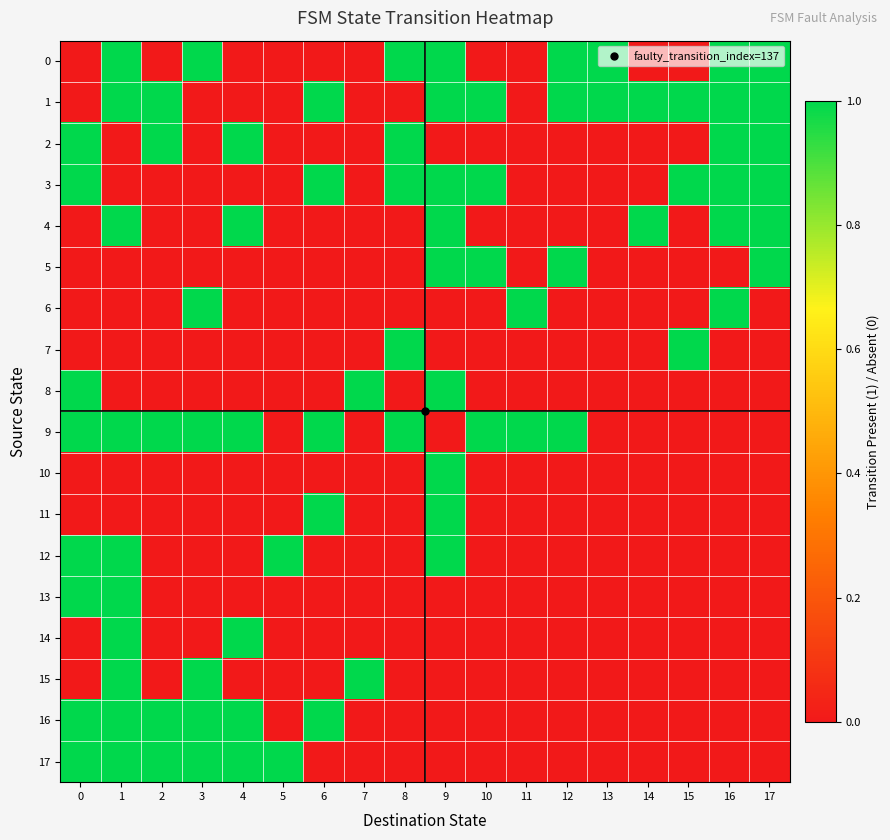

Reading left to right, transcribe all the data shown in this chart.

0: 0=0	1=1	2=0	3=1	4=0	5=0	6=0	7=0	8=1	9=1	10=0	11=0	12=1	13=1	14=0	15=0	16=1	17=1
1: 0=0	1=1	2=1	3=0	4=0	5=0	6=1	7=0	8=0	9=1	10=1	11=0	12=1	13=1	14=1	15=1	16=1	17=1
2: 0=1	1=0	2=1	3=0	4=1	5=0	6=0	7=0	8=1	9=0	10=0	11=0	12=0	13=0	14=0	15=0	16=1	17=1
3: 0=1	1=0	2=0	3=0	4=0	5=0	6=1	7=0	8=1	9=1	10=1	11=0	12=0	13=0	14=0	15=1	16=1	17=1
4: 0=0	1=1	2=0	3=0	4=1	5=0	6=0	7=0	8=0	9=1	10=0	11=0	12=0	13=0	14=1	15=0	16=1	17=1
5: 0=0	1=0	2=0	3=0	4=0	5=0	6=0	7=0	8=0	9=1	10=1	11=0	12=1	13=0	14=0	15=0	16=0	17=1
6: 0=0	1=0	2=0	3=1	4=0	5=0	6=0	7=0	8=0	9=0	10=0	11=1	12=0	13=0	14=0	15=0	16=1	17=0
7: 0=0	1=0	2=0	3=0	4=0	5=0	6=0	7=0	8=1	9=0	10=0	11=0	12=0	13=0	14=0	15=1	16=0	17=0
8: 0=1	1=0	2=0	3=0	4=0	5=0	6=0	7=1	8=0	9=1	10=0	11=0	12=0	13=0	14=0	15=0	16=0	17=0
9: 0=1	1=1	2=1	3=1	4=1	5=0	6=1	7=0	8=1	9=0	10=1	11=1	12=1	13=0	14=0	15=0	16=0	17=0
10: 0=0	1=0	2=0	3=0	4=0	5=0	6=0	7=0	8=0	9=1	10=0	11=0	12=0	13=0	14=0	15=0	16=0	17=0
11: 0=0	1=0	2=0	3=0	4=0	5=0	6=1	7=0	8=0	9=1	10=0	11=0	12=0	13=0	14=0	15=0	16=0	17=0
12: 0=1	1=1	2=0	3=0	4=0	5=1	6=0	7=0	8=0	9=1	10=0	11=0	12=0	13=0	14=0	15=0	16=0	17=0
13: 0=1	1=1	2=0	3=0	4=0	5=0	6=0	7=0	8=0	9=0	10=0	11=0	12=0	13=0	14=0	15=0	16=0	17=0
14: 0=0	1=1	2=0	3=0	4=1	5=0	6=0	7=0	8=0	9=0	10=0	11=0	12=0	13=0	14=0	15=0	16=0	17=0
15: 0=0	1=1	2=0	3=1	4=0	5=0	6=0	7=1	8=0	9=0	10=0	11=0	12=0	13=0	14=0	15=0	16=0	17=0
16: 0=1	1=1	2=1	3=1	4=1	5=0	6=1	7=0	8=0	9=0	10=0	11=0	12=0	13=0	14=0	15=0	16=0	17=0
17: 0=1	1=1	2=1	3=1	4=1	5=1	6=0	7=0	8=0	9=0	10=0	11=0	12=0	13=0	14=0	15=0	16=0	17=0